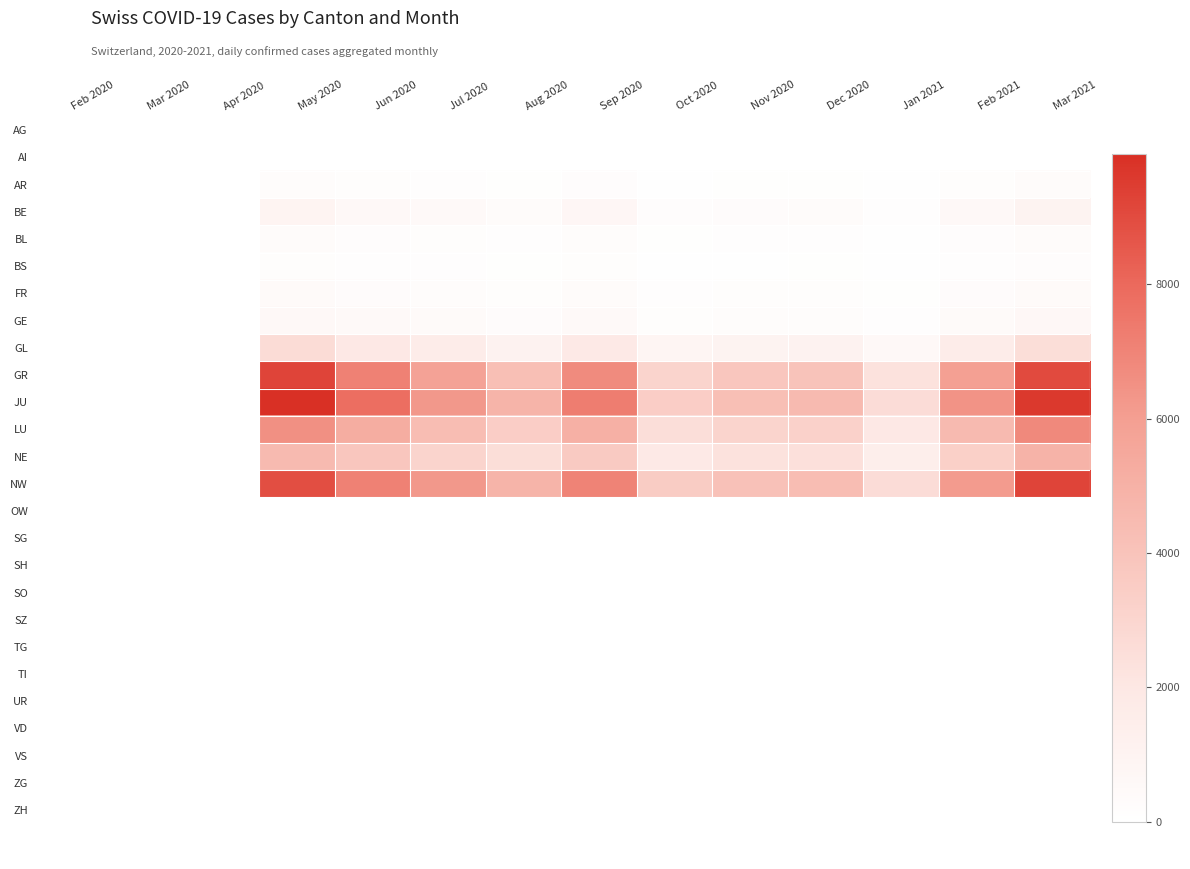

At how many categories does at least one series exceed 6677?

4